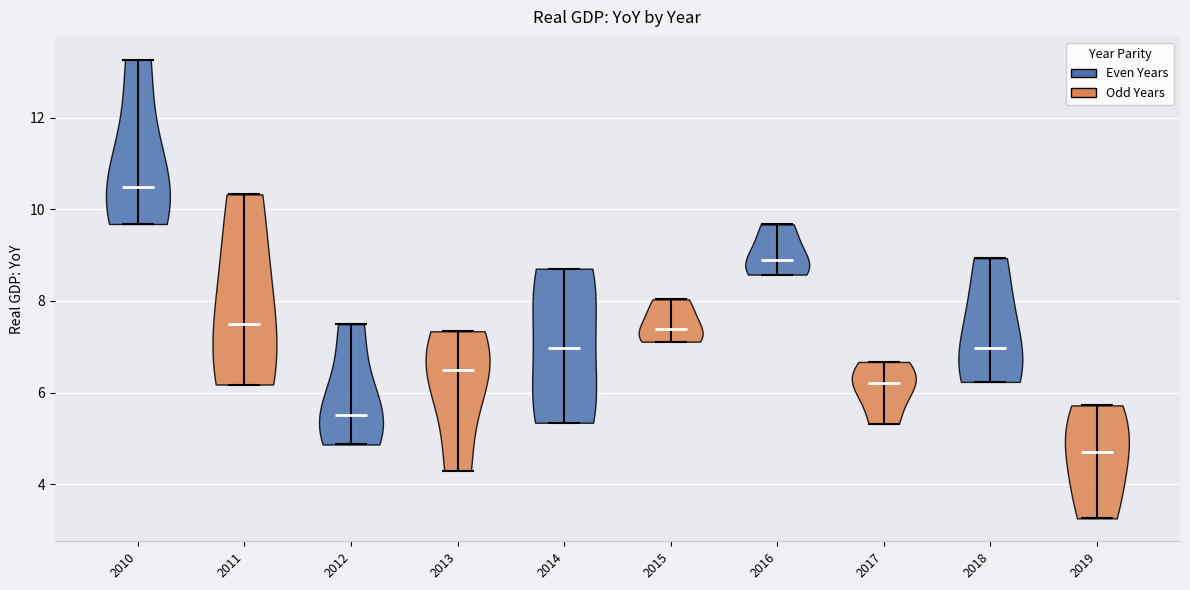

Reading left to right, read every violin against the y-axis: where its median line is, and the lowest and highest points it reaches. The values are not printed on the chart, so give them approximately, as read against the axis.

2010: median line 10.4, lowest point 9.6, highest point 13.2
2011: median line 7.4, lowest point 6.2, highest point 10.4
2012: median line 5.6, lowest point 4.8, highest point 7.4
2013: median line 6.4, lowest point 4.2, highest point 7.4
2014: median line 7.0, lowest point 5.4, highest point 8.8
2015: median line 7.4, lowest point 7.2, highest point 8.0
2016: median line 8.8, lowest point 8.6, highest point 9.6
2017: median line 6.2, lowest point 5.4, highest point 6.6
2018: median line 7.0, lowest point 6.2, highest point 9.0
2019: median line 4.6, lowest point 3.2, highest point 5.8